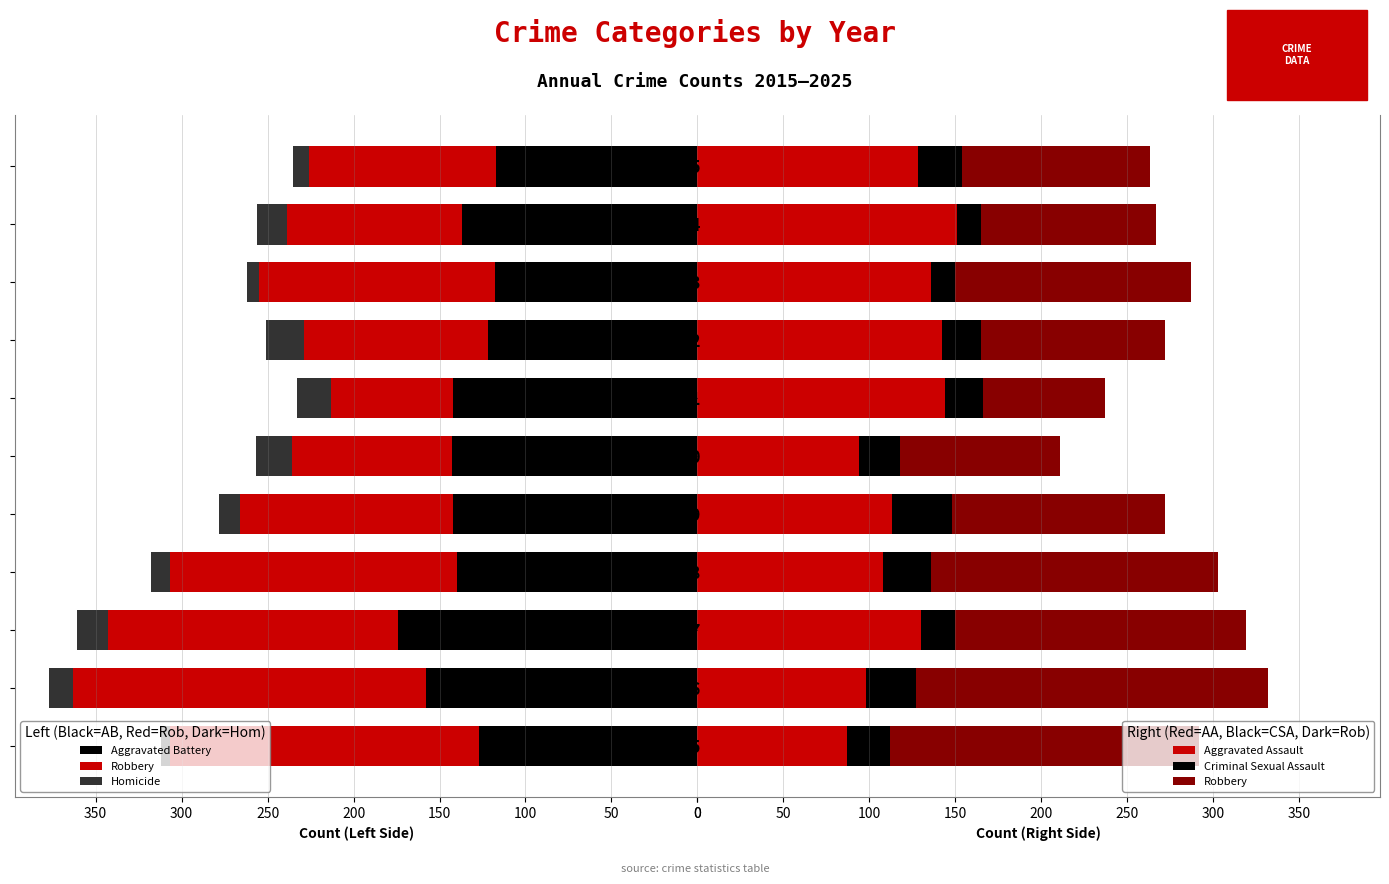

Are the bars horizontal?

Yes